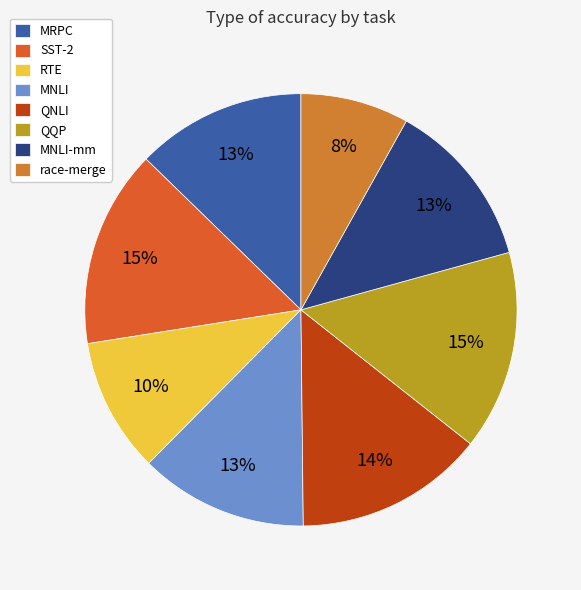

Do RTE and MRPC together represent more than half of the pie?

No